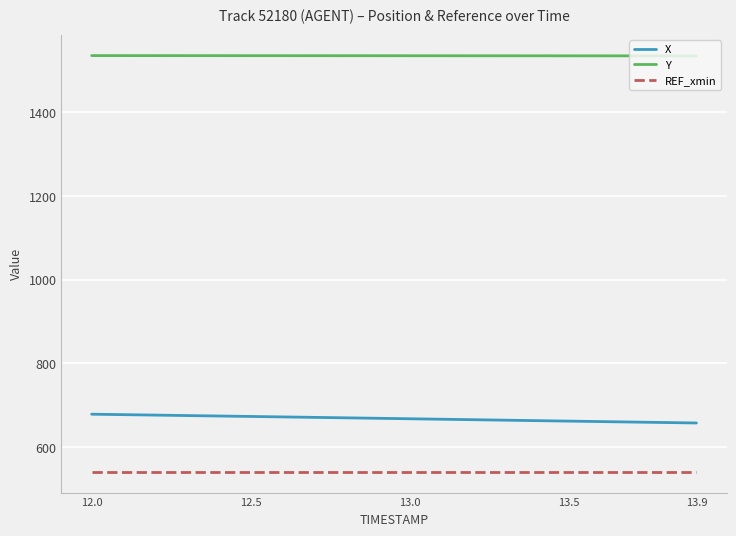

Does the chart have visible grid lines?

Yes